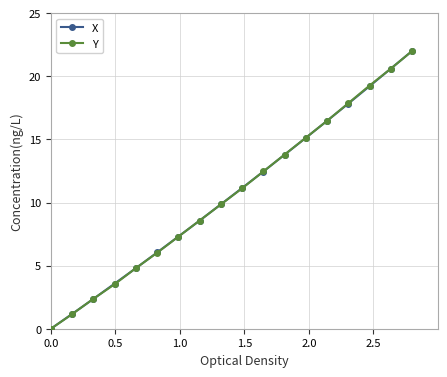

What is the value of the X point at the 7th from the left?

7.3